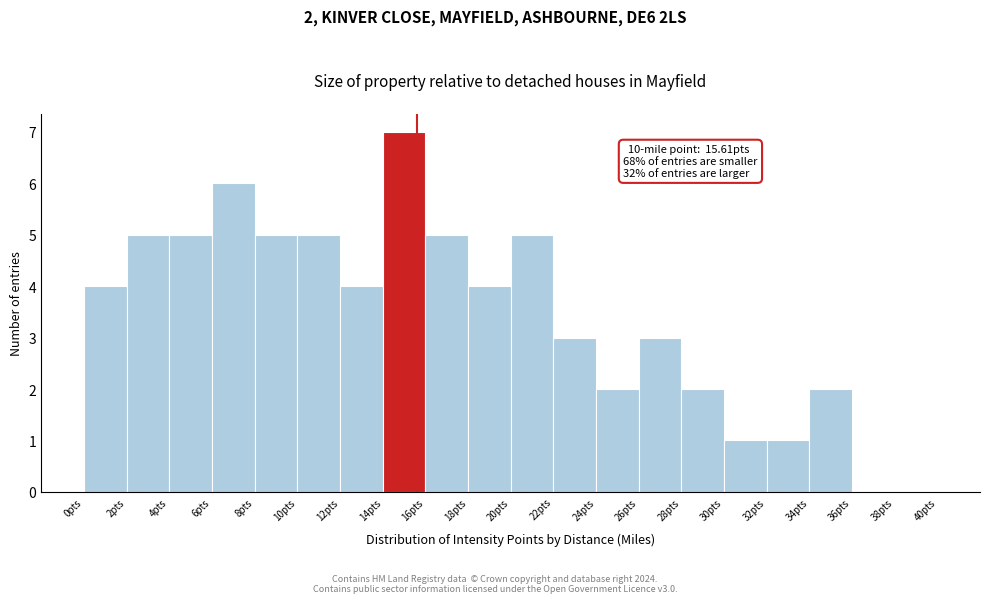

Over which range of the x-axis is the bar tallest?

14 to 16